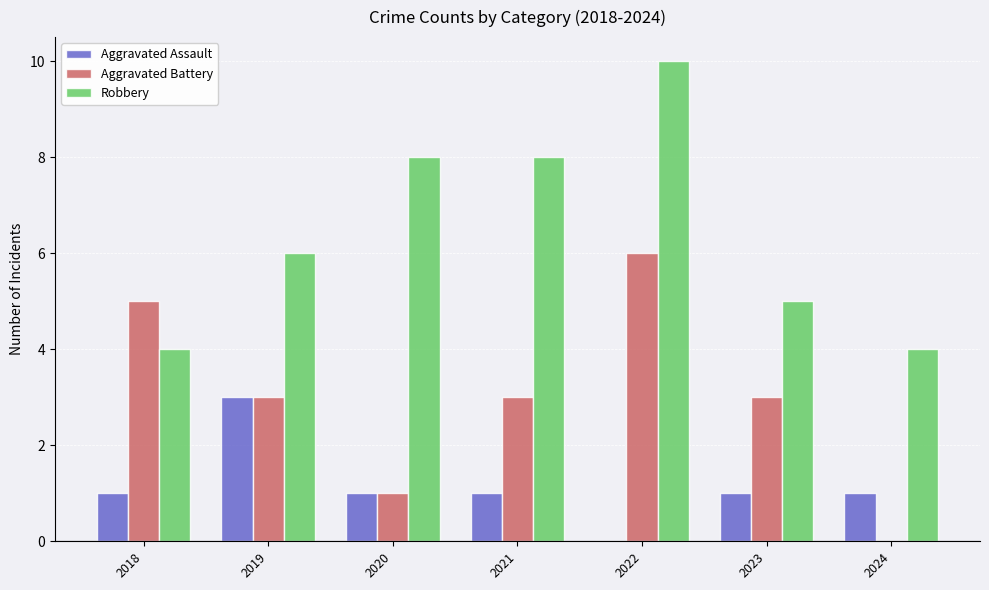

What is the highest value of the Aggravated Assault series?

3